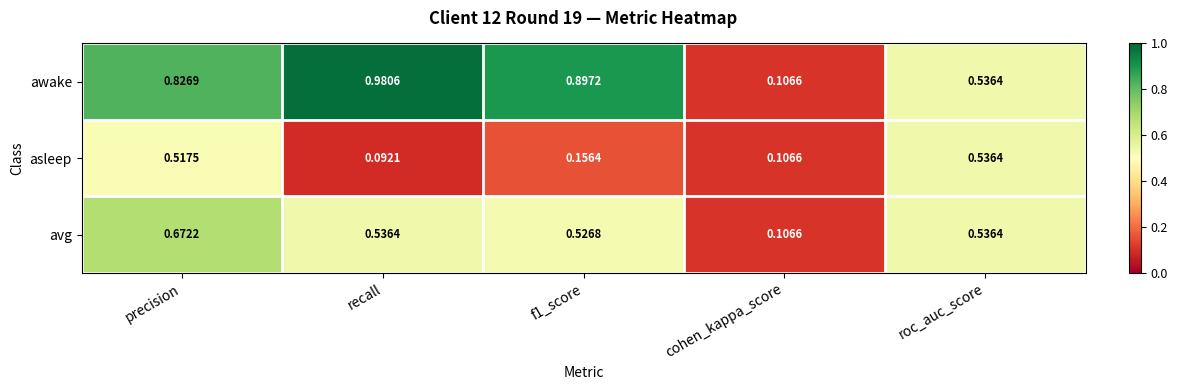

Which label corresponds to the smallest value in the chart?

recall